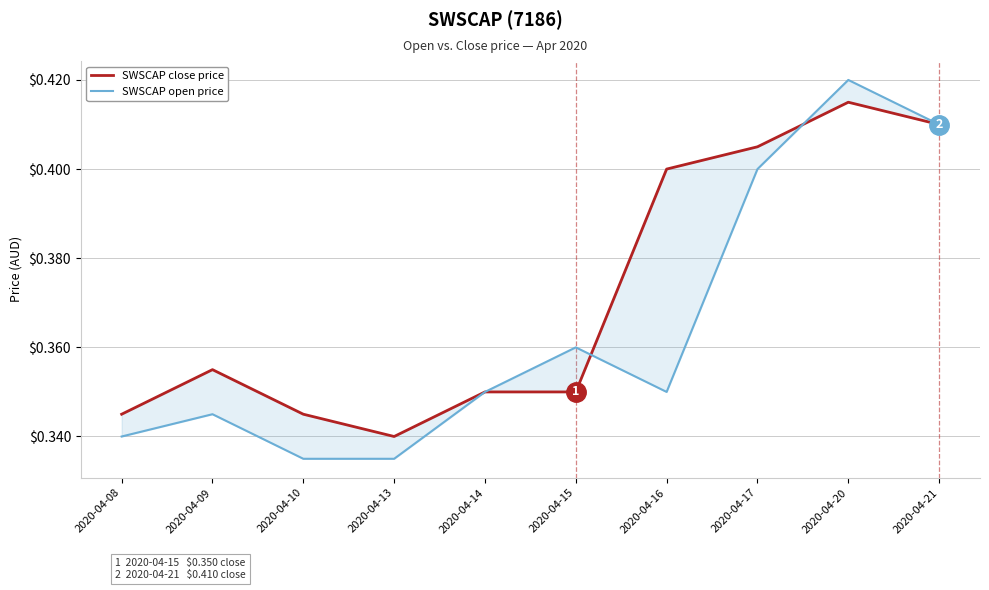

List the labels in order of SWSCAP open price value, largest first.

2020-04-20, 2020-04-21, 2020-04-17, 2020-04-15, 2020-04-14, 2020-04-16, 2020-04-09, 2020-04-08, 2020-04-10, 2020-04-13